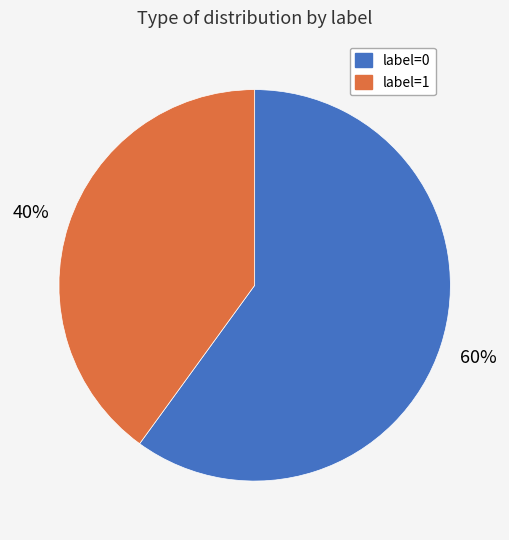

Is it true that label=0 is 60% of the pie?

True